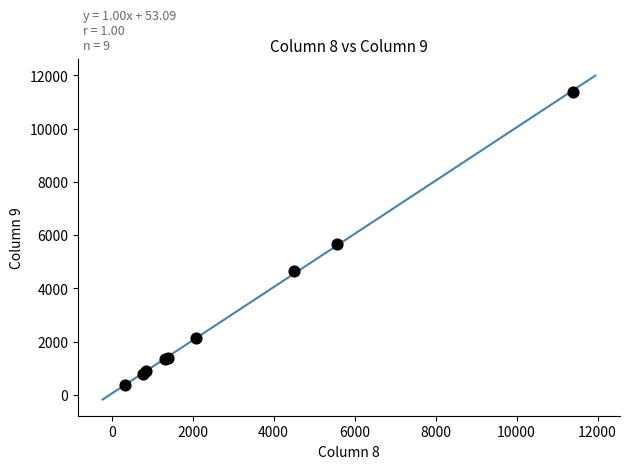

What Y value in the scatter plot is closest to 5870?

5681